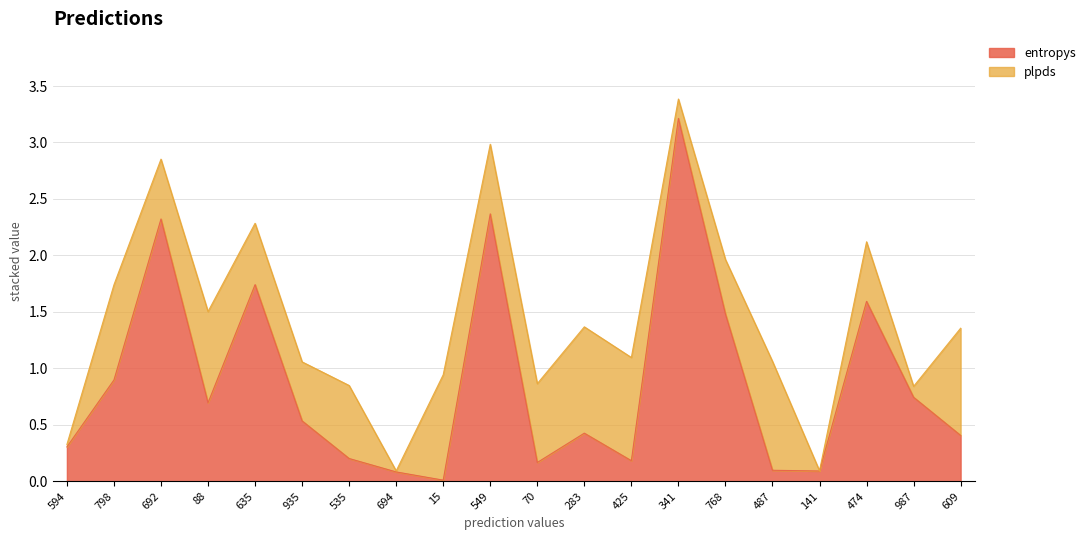

Which category has the highest value across all series?

341